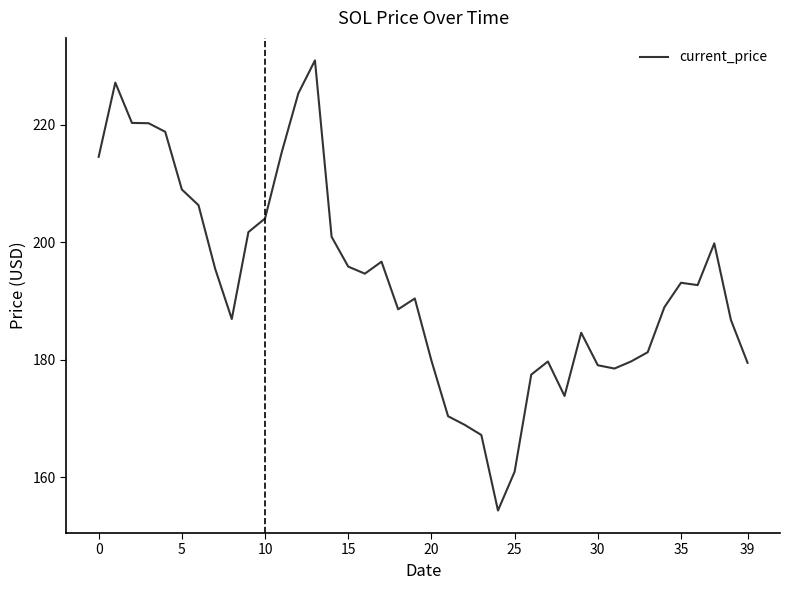

What is the maximum value shown in the chart?

231.0